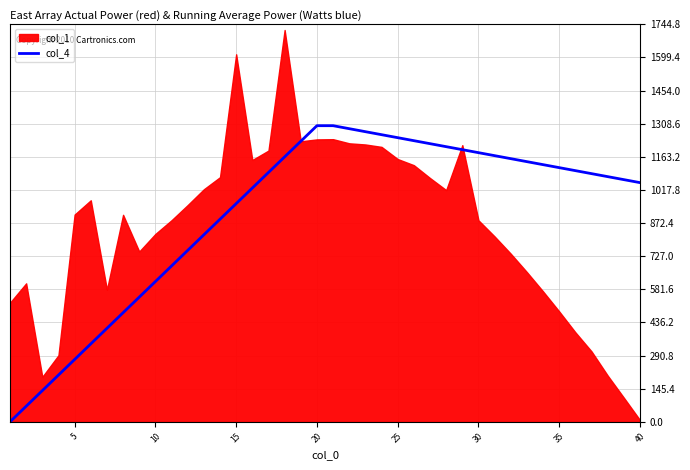

How many lines are shown in the chart?

1